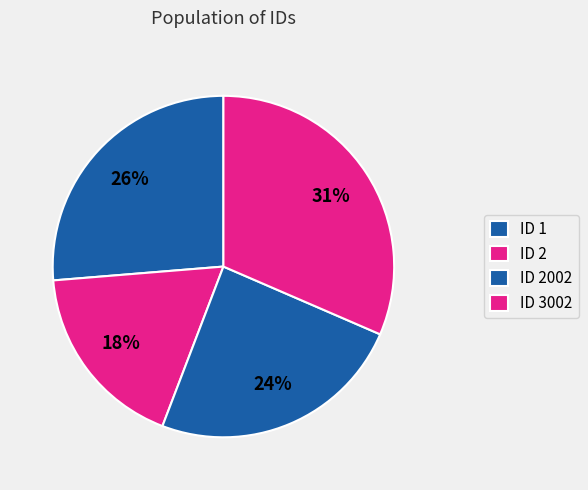

How many slices are in this pie chart?

4